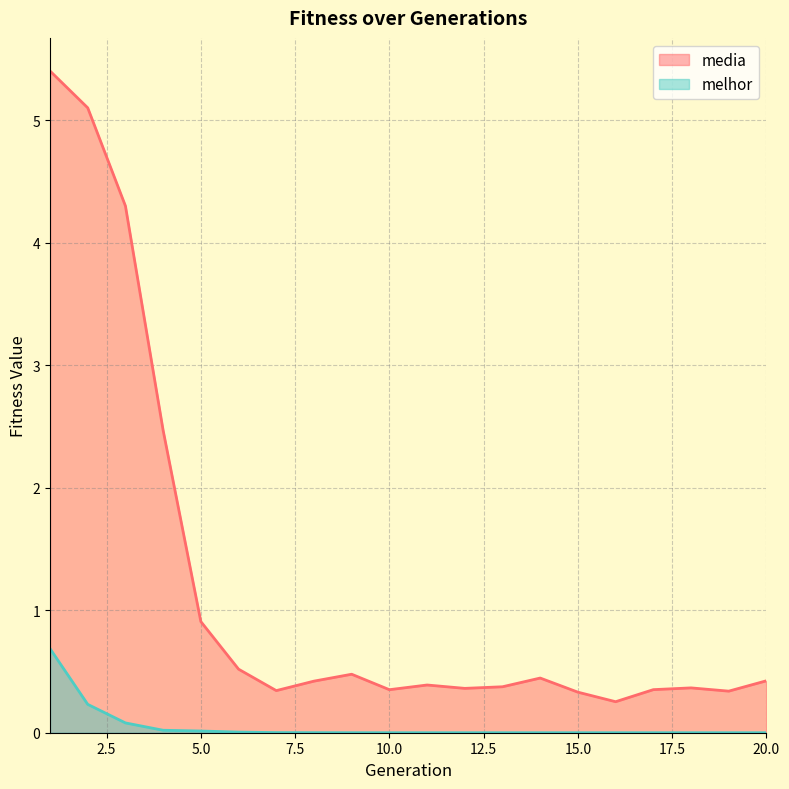

True or false: media and melhor intersect in this chart.

False